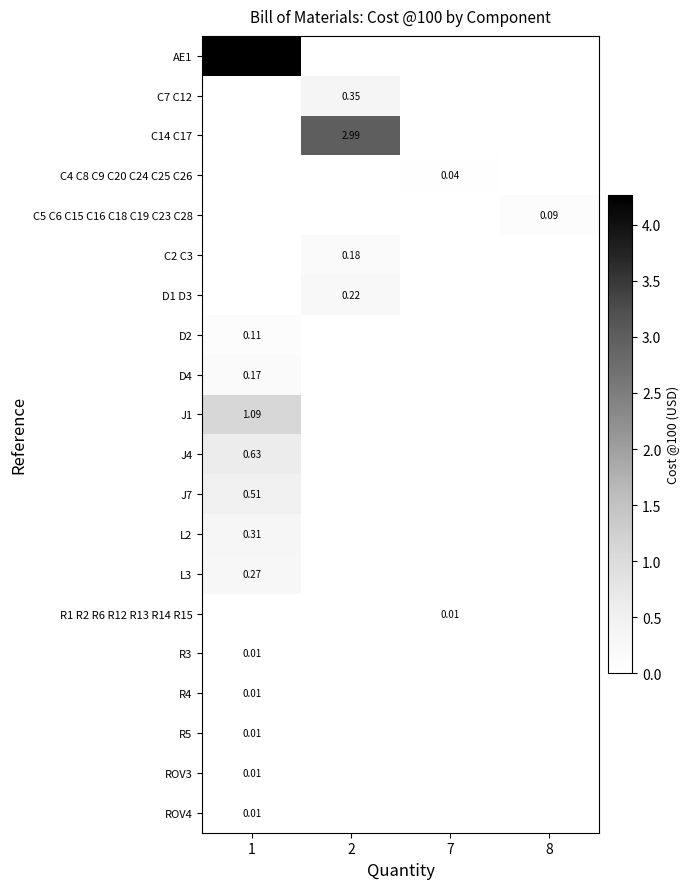

What is the difference between the highest and lowest values at 1?

4.3